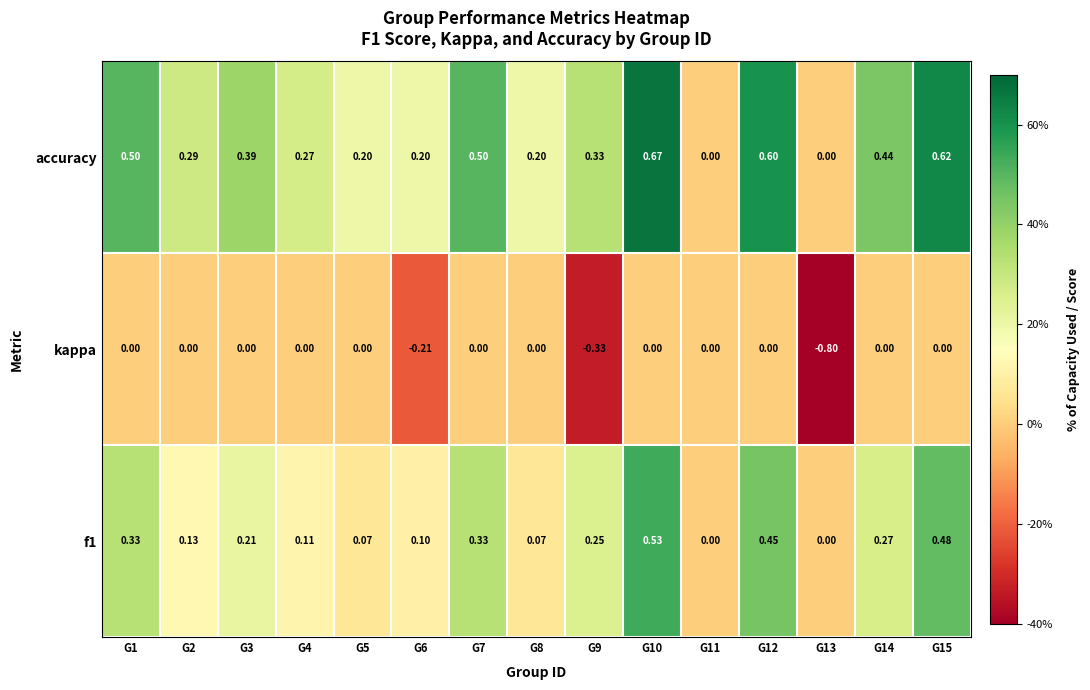

Which series has the widest spread of values?

kappa